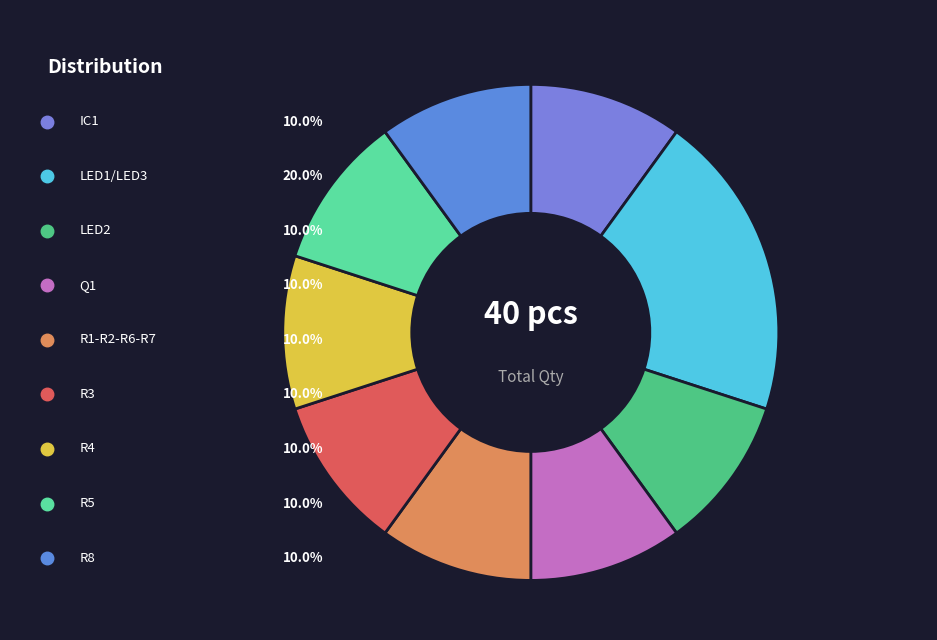

Is it true that R5 (20kOhm) is 10% of the pie?

True